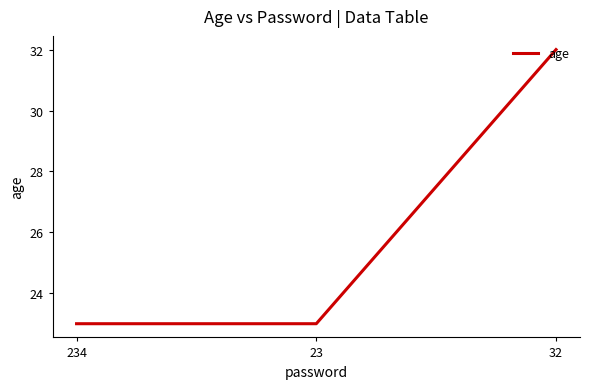

Is it true that the value at 32 is 53?

False